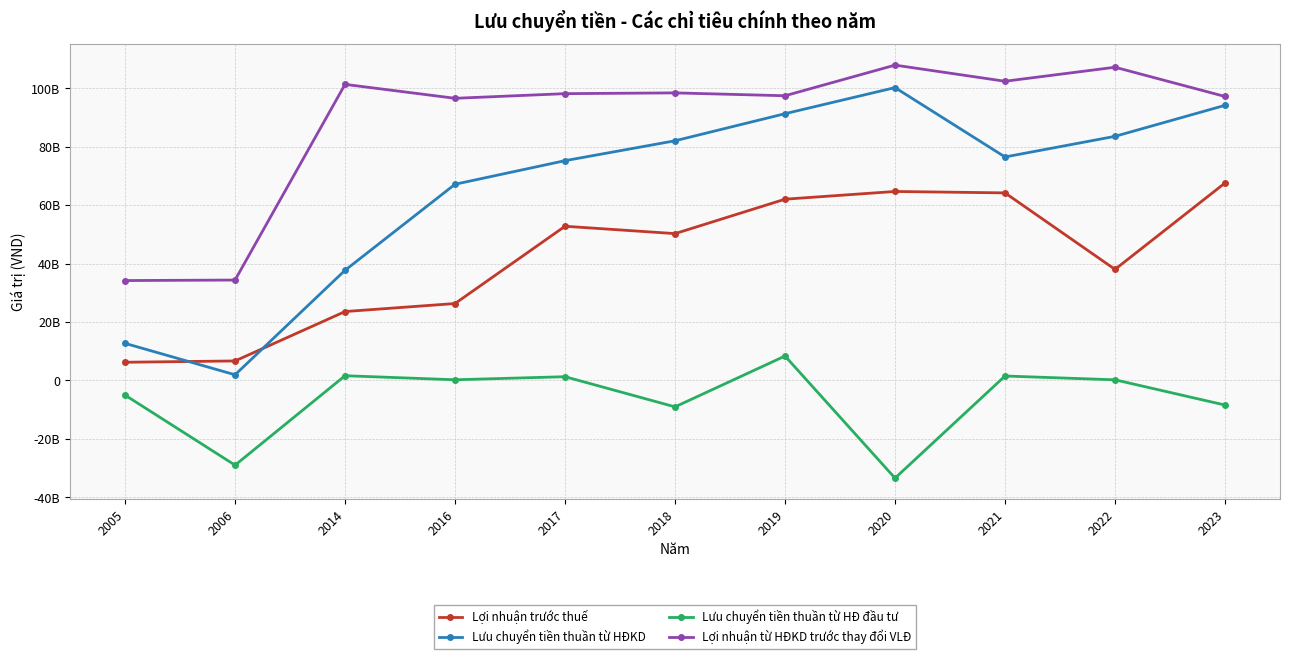

True or false: Lưu chuyển tiền thuần từ HĐ đầu tư and Lợi nhuận từ HĐKD trước thay đổi VLĐ cross at least once.

False